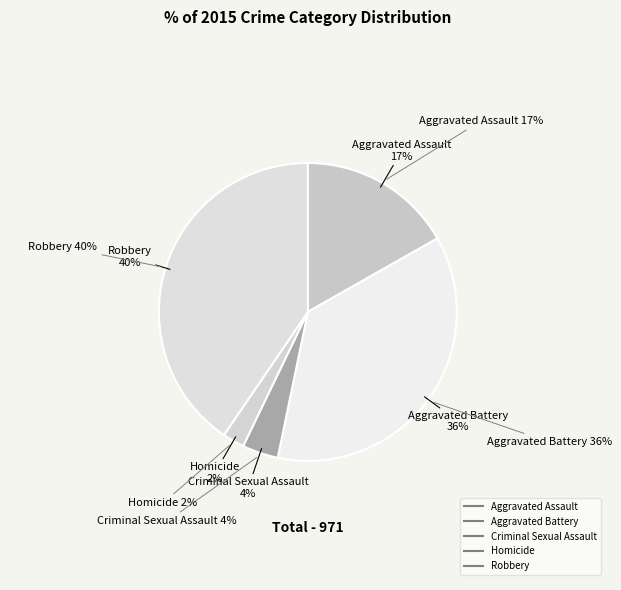

To the nearest percent, what is the difference between the largest and smallest slice percentages?

38%